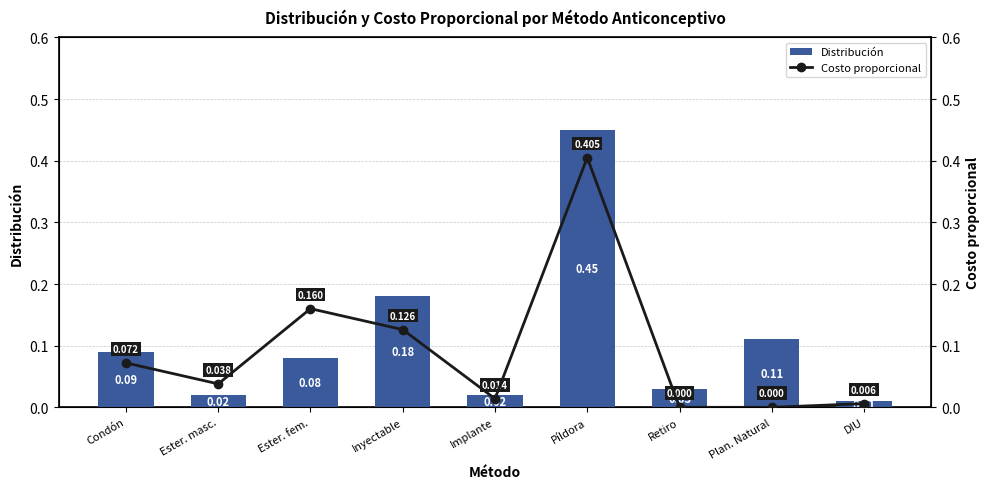

Which category has the lowest value in the Distribución series?

DIU